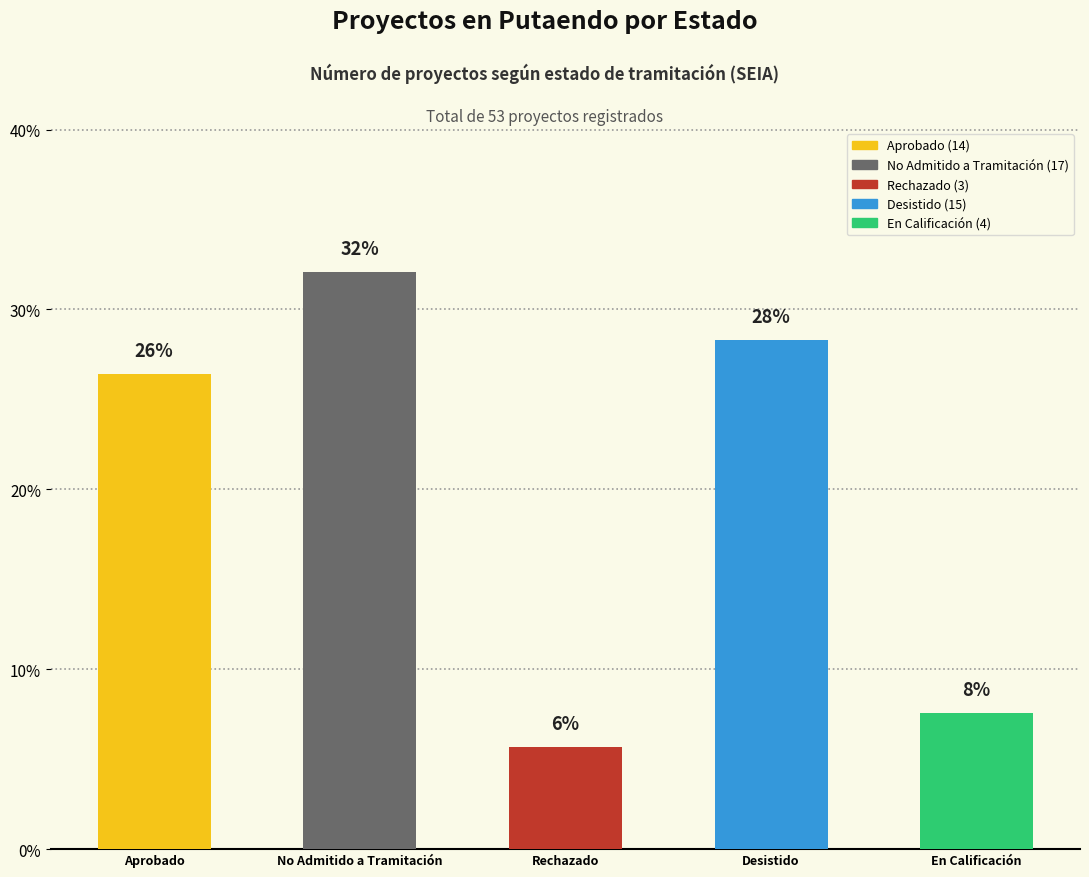

True or false: the data shows 7.5 at En Calificación.

True